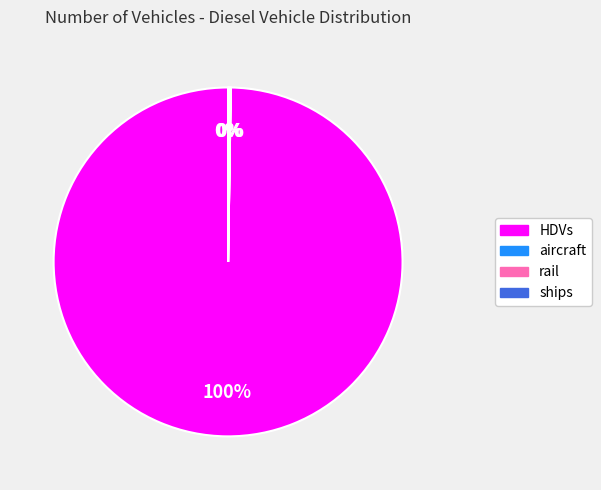

To the nearest percent, what is the difference between the largest and smallest slice percentages?

100%